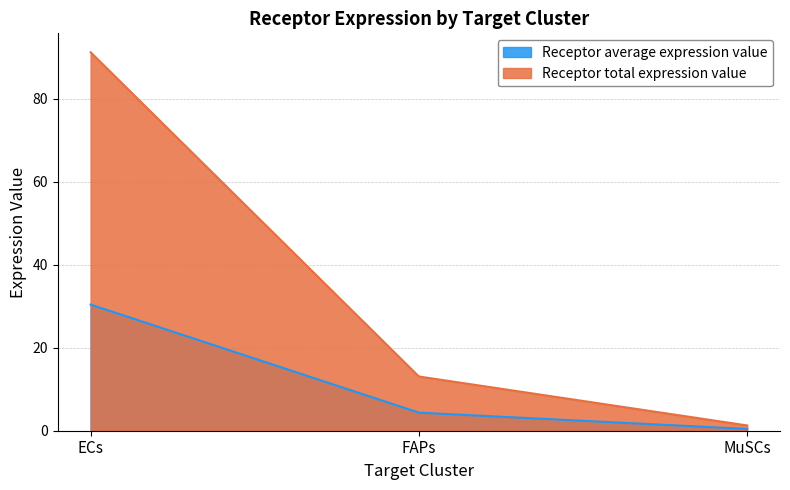

What is the difference between the Receptor total expression value values at MuSCs and FAPs?

11.8